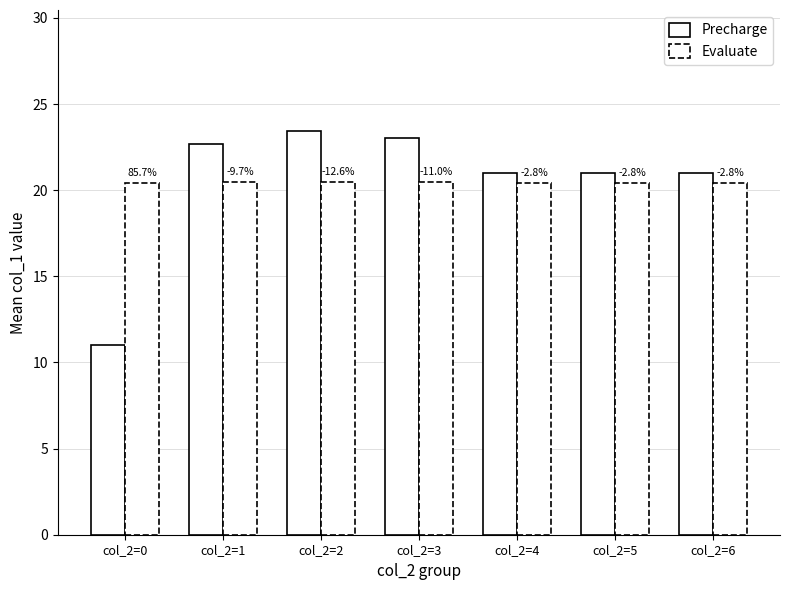

List the labels in order of Evaluate value, smallest first.

col_2=4, col_2=5, col_2=6, col_2=0, col_2=2, col_2=1, col_2=3